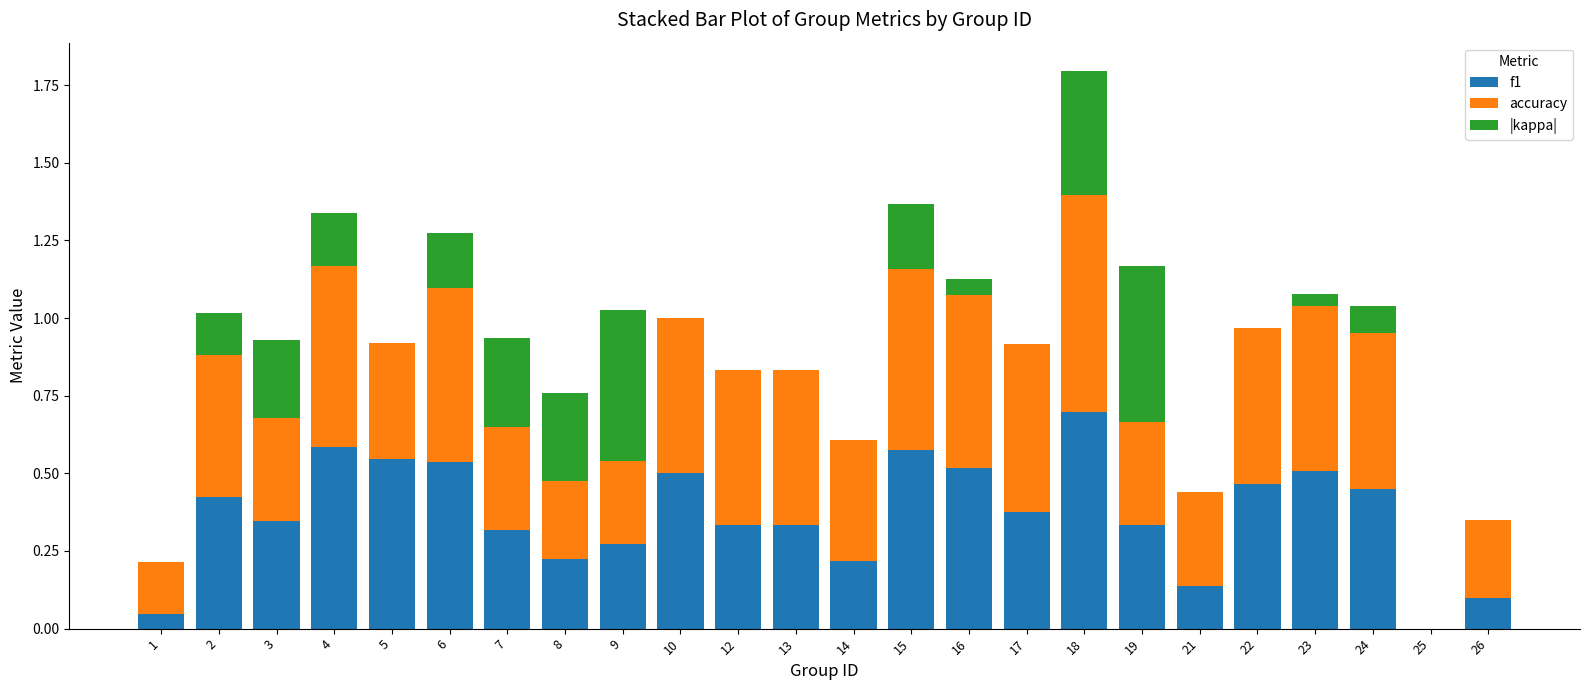

Does the chart contain stacked bars?

Yes